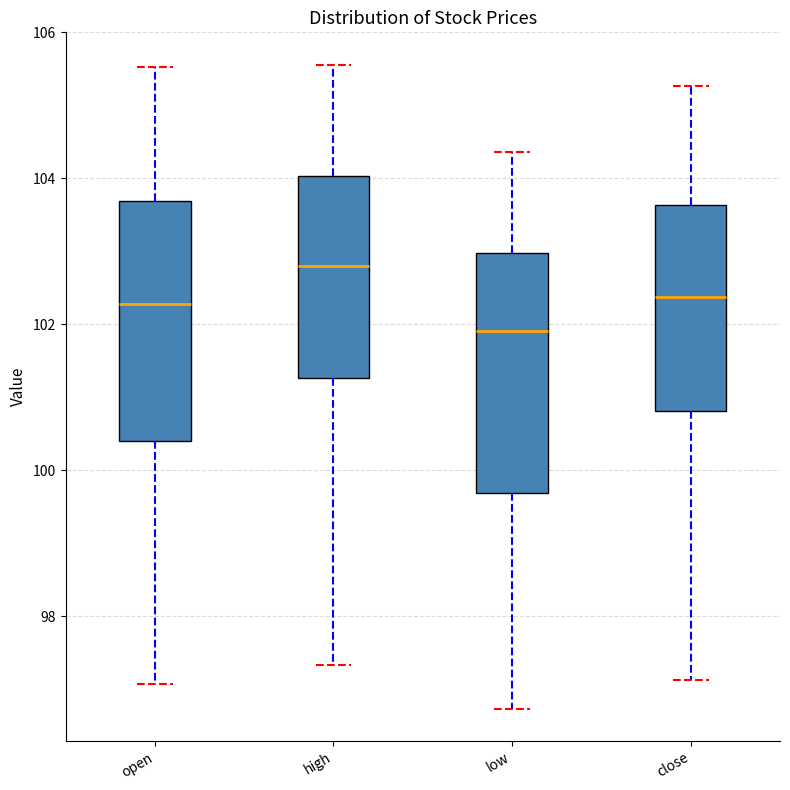

Where does the upper whisker of the box for low end on the y-axis? The values are not printed on the chart, so give them approximately, as read against the axis.

104.4